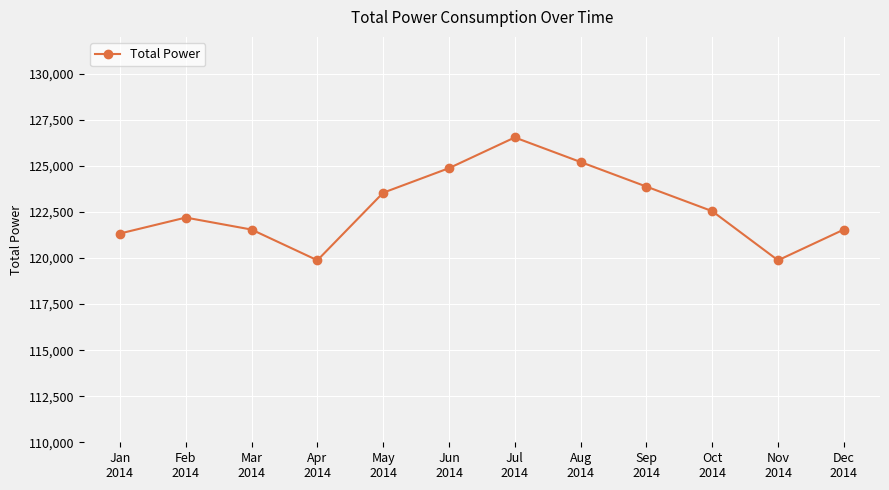

The value at Feb
2014 is 122195. True or false?

True